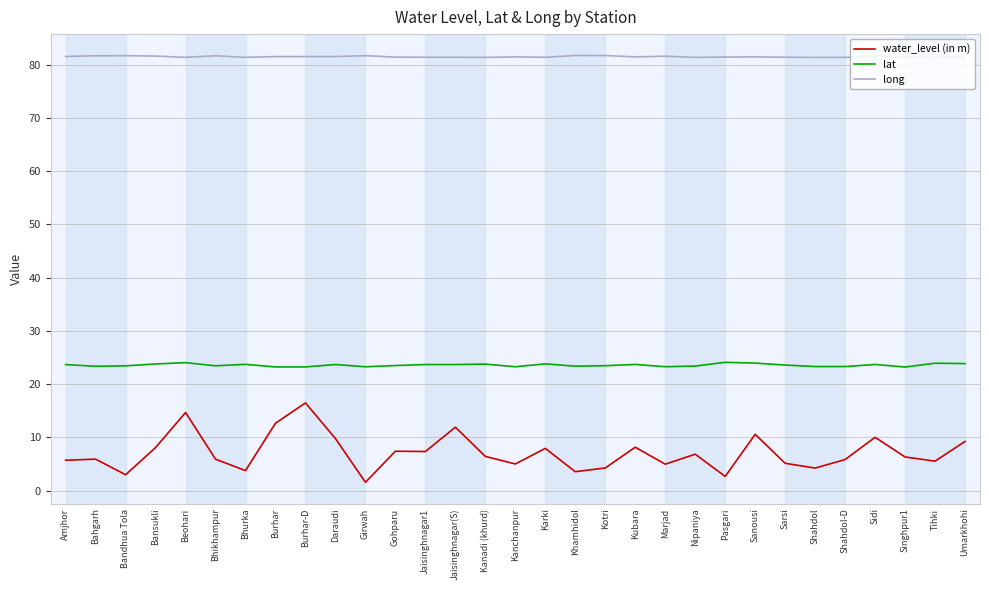

At Shahdol, list the series in order from smallest to largest.

water_level (in m), lat, long